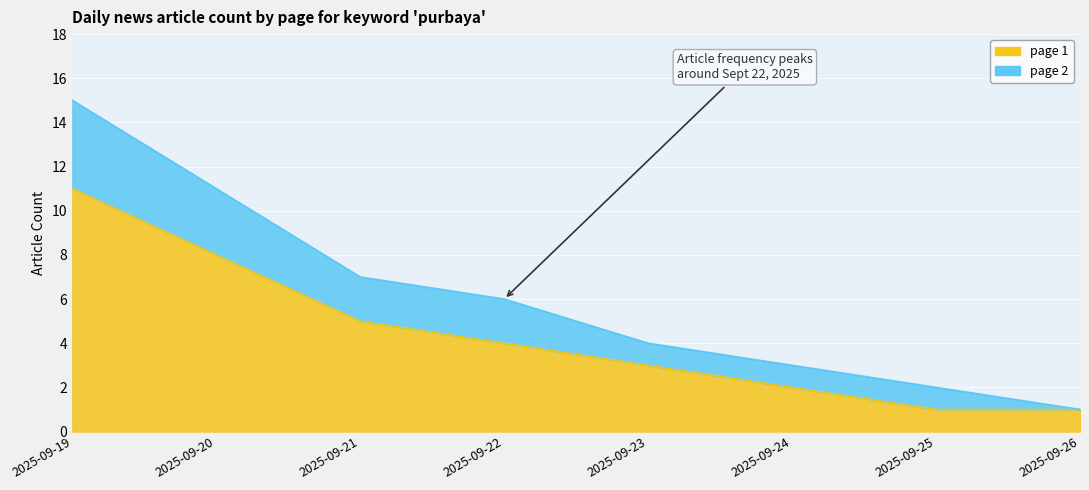

True or false: page_1 has a value of 3 at 2025-09-22.

False